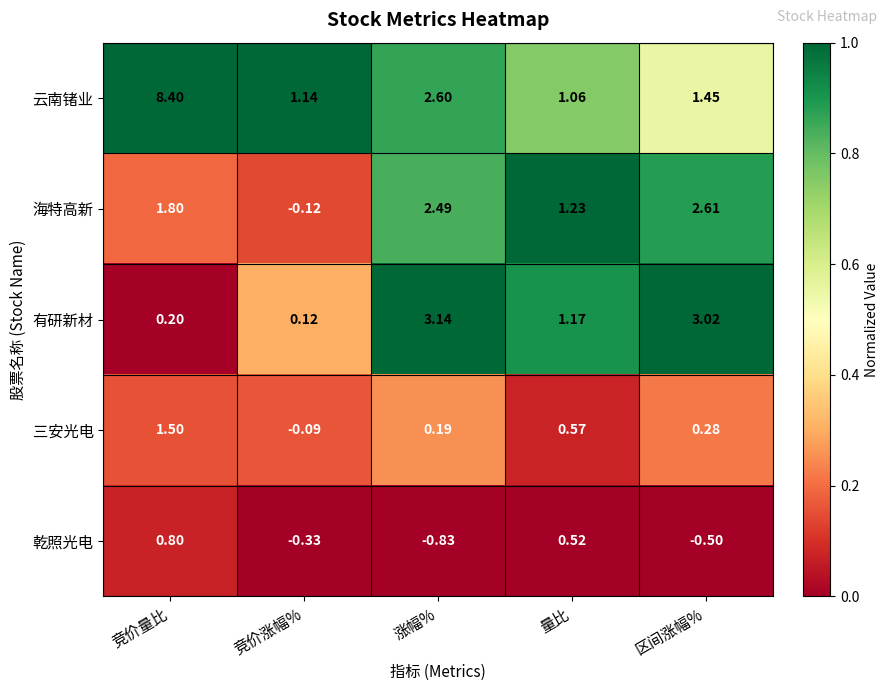

List the series in order of their peak value, highest first.

云南锗业, 有研新材, 海特高新, 三安光电, 乾照光电